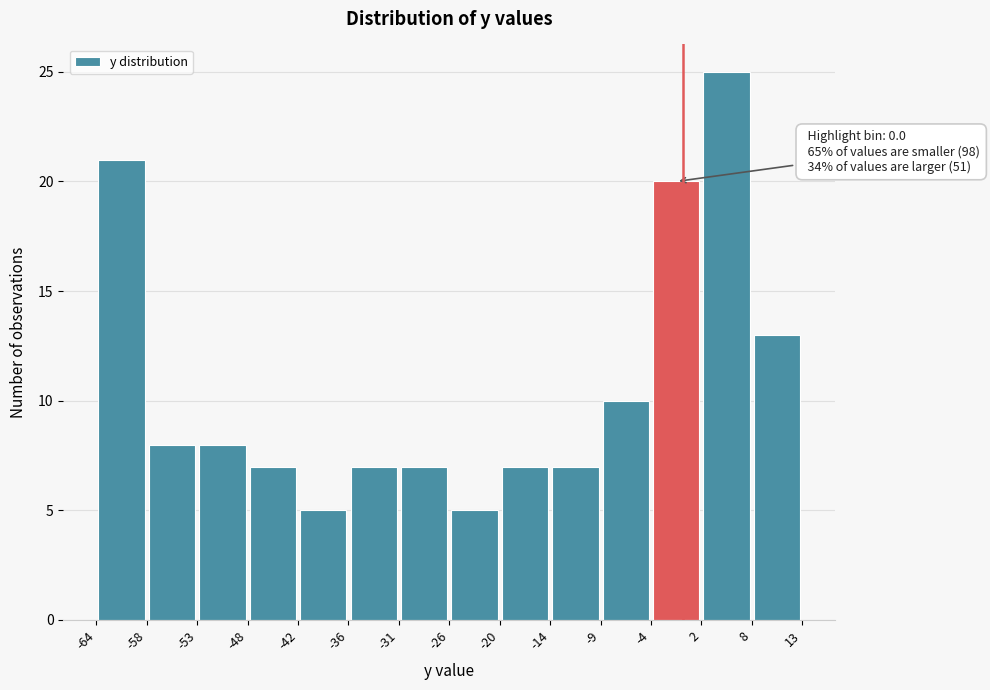

Over which range of the x-axis is the bar tallest?

2 to 8